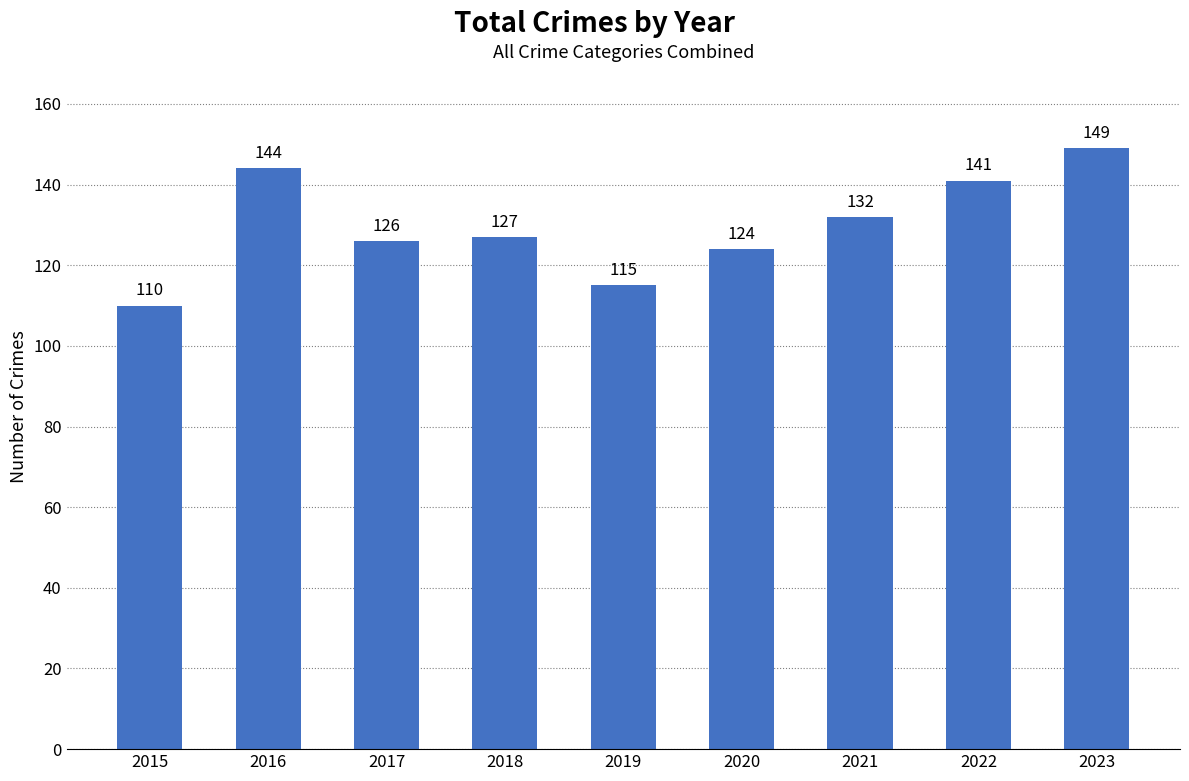

What is the sum of all values?

1168